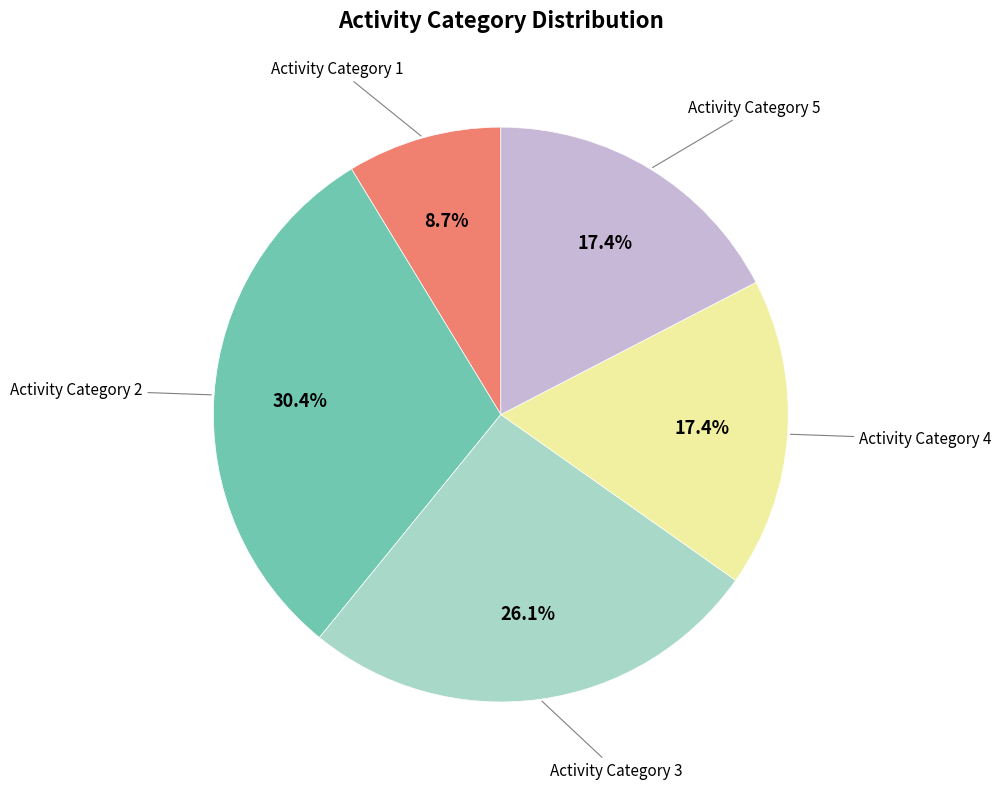

Is there any slice that represents more than half of the pie?

No